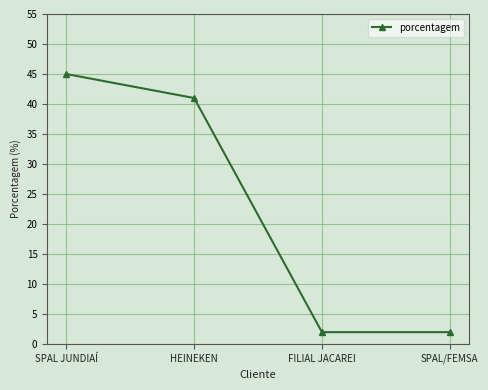

What is the change in value from SPAL JUNDIAÍ to SPAL/FEMSA?

-43